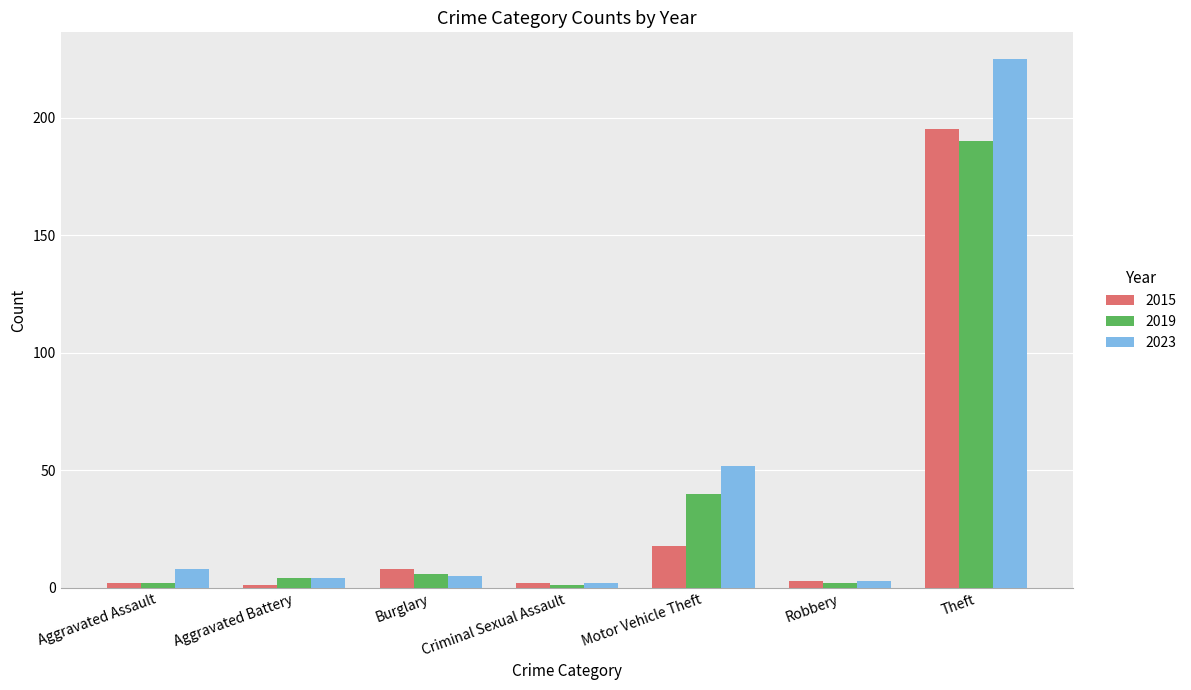

What is the difference between the maximum and minimum values in the 2015 series?

194